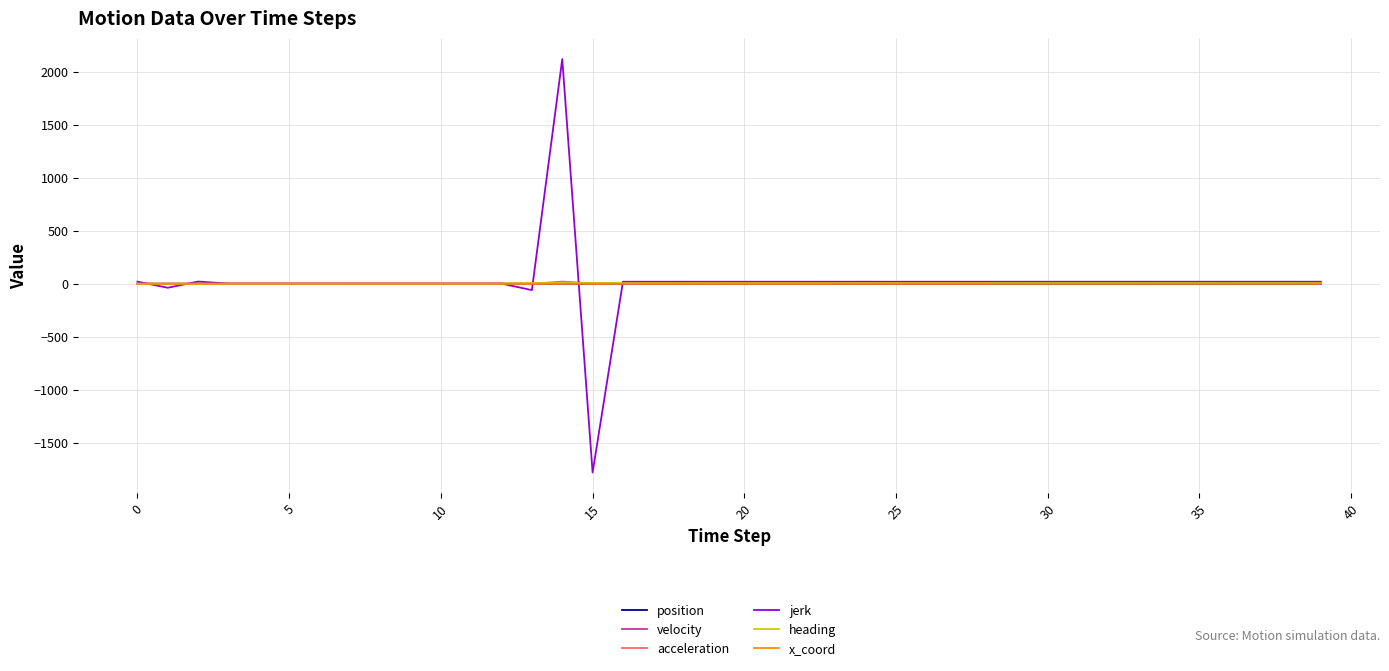

Which series has the largest range (max minus min)?

jerk